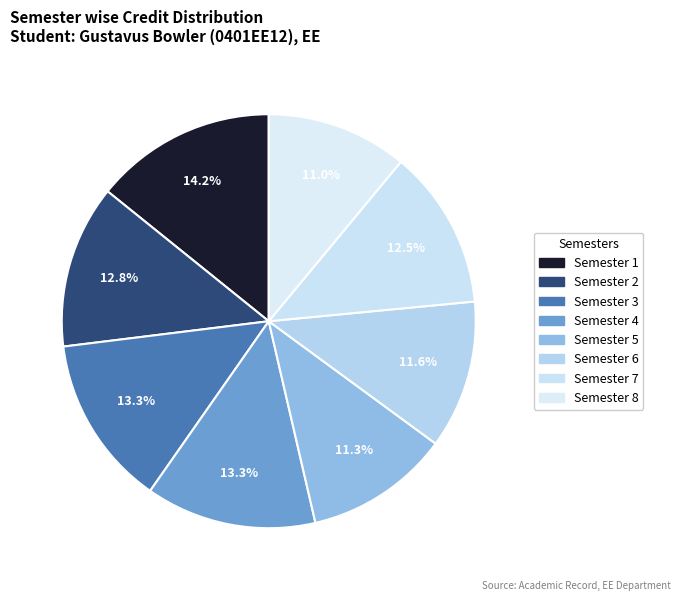

Is there a majority slice in this chart?

No